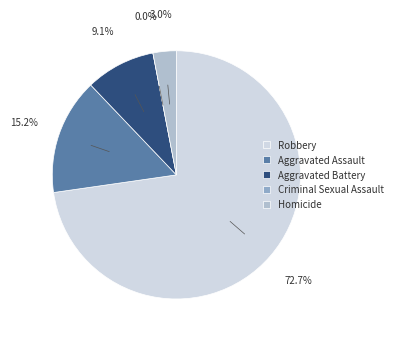

To the nearest percent, what is the difference between the largest and smallest slice percentages?

73%